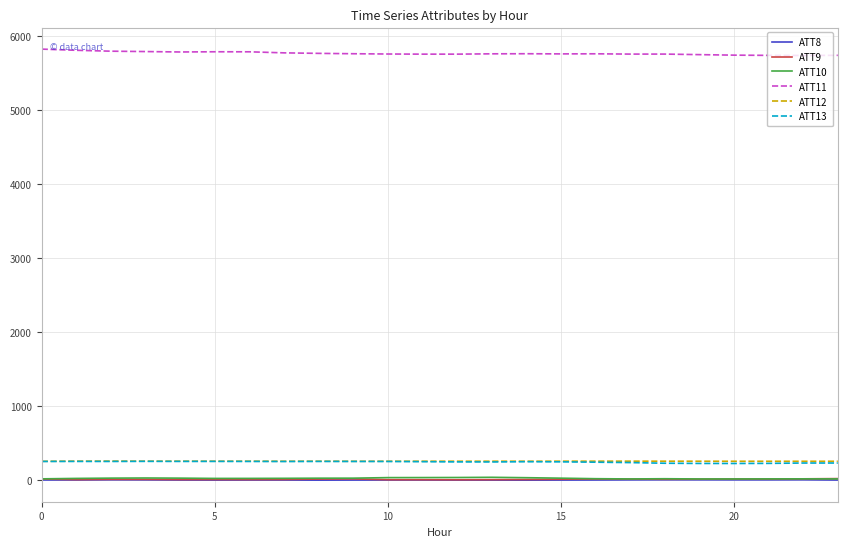

Which series has the largest total across all categories?

ATT11